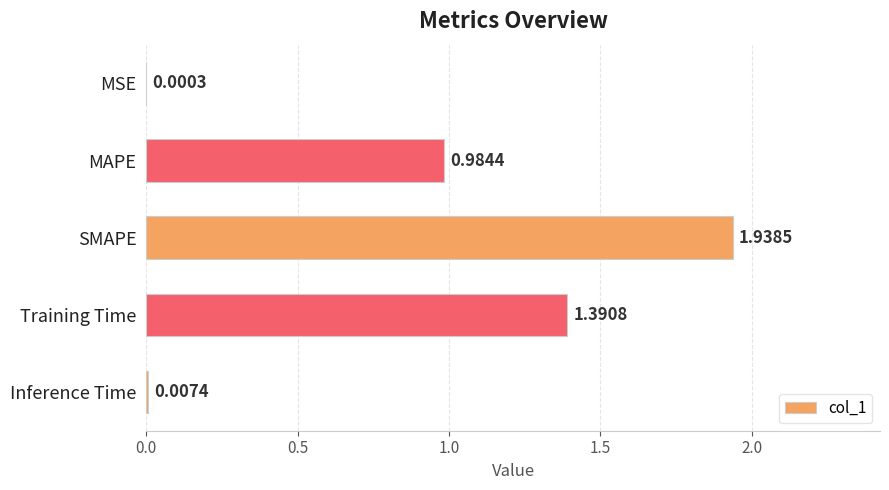

Between MSE and Inference Time, which is larger?

Inference Time